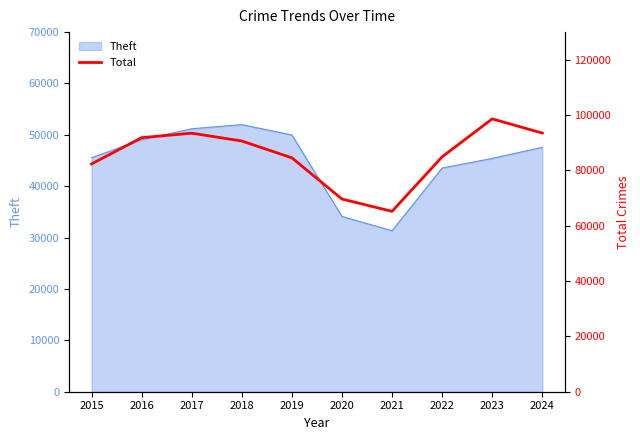

At which label is the value closest to 81915?

2015